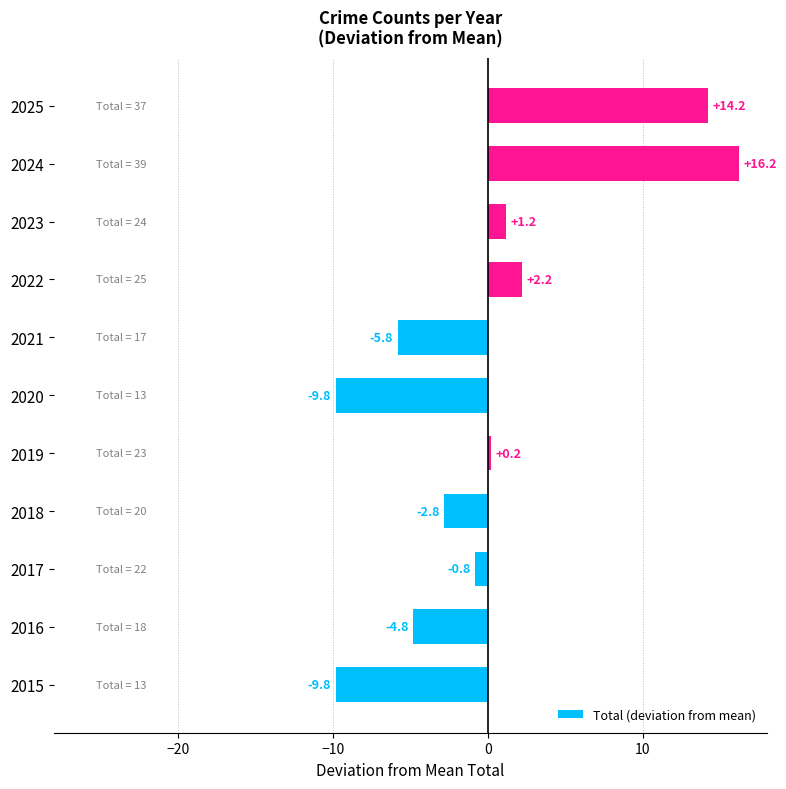

Between 2018 and 2016, which is larger?

2018